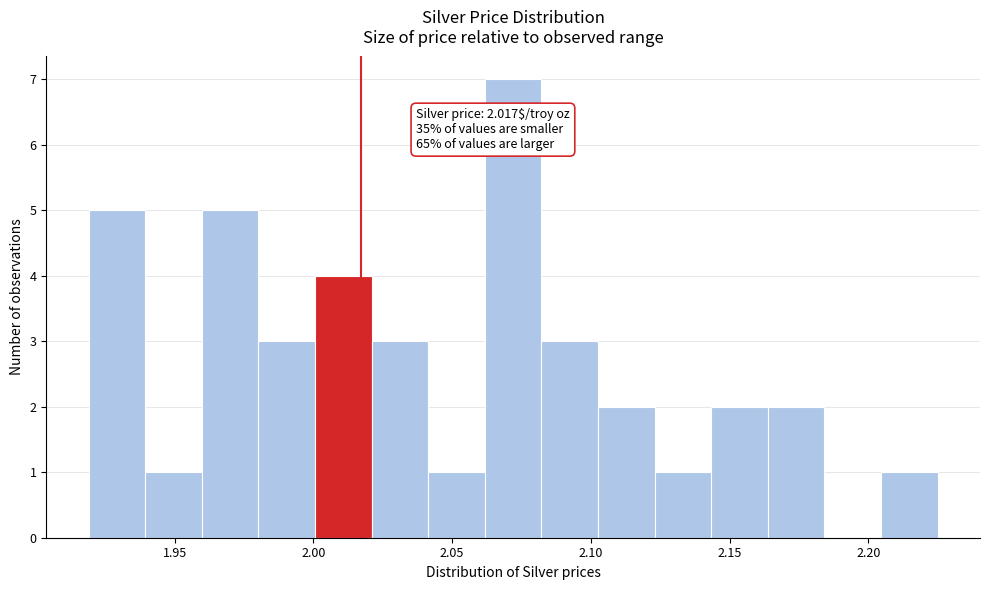

Which range on the x-axis has the tallest bar?

2.060 to 2.080